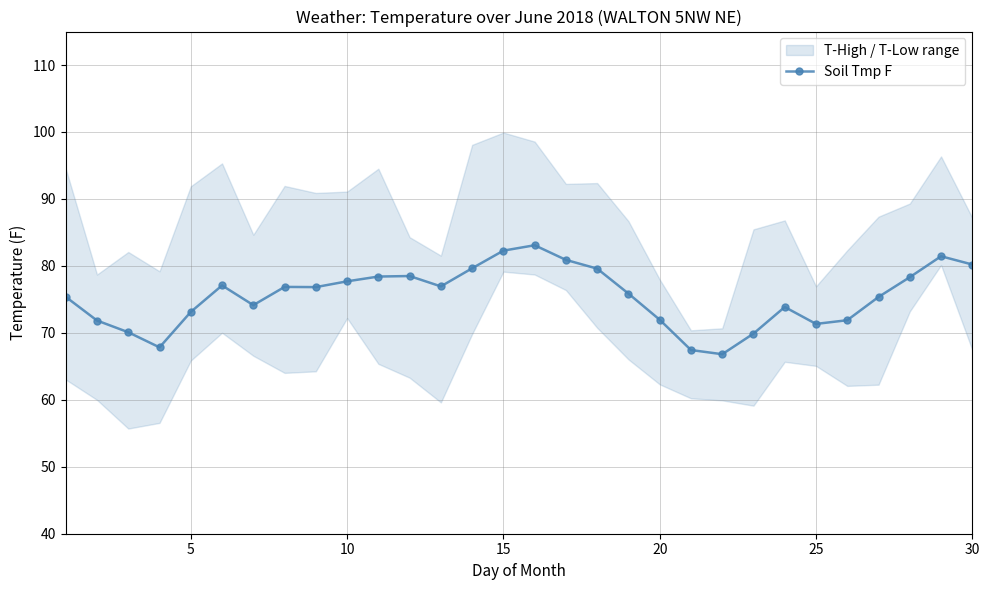

What is the average value?

75.5